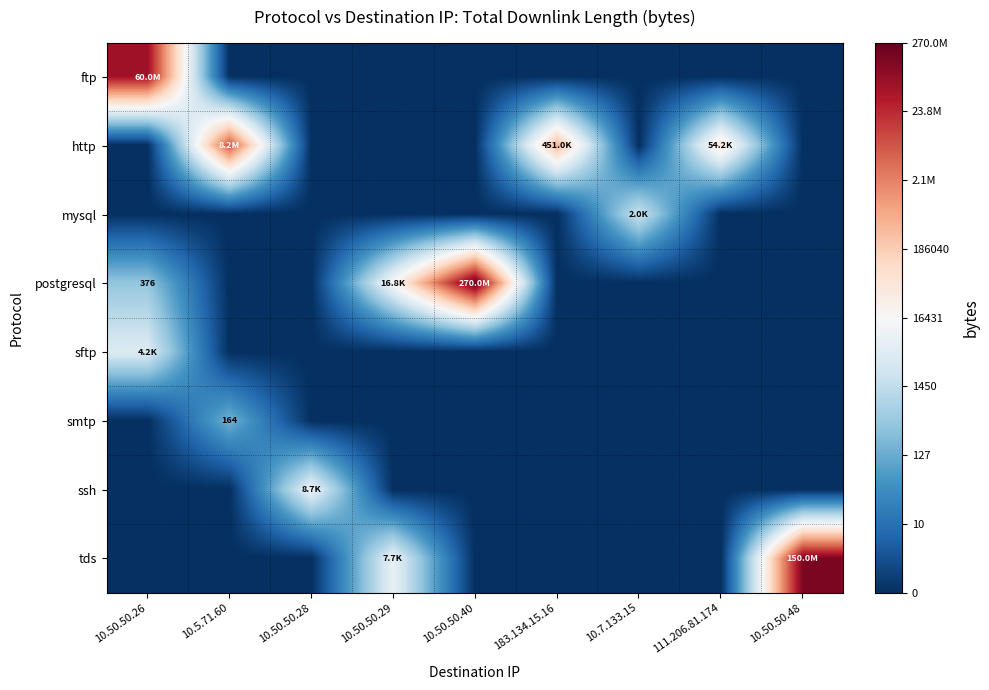

Is it true that ssh equals -5.6 at 10.50.50.40?

False